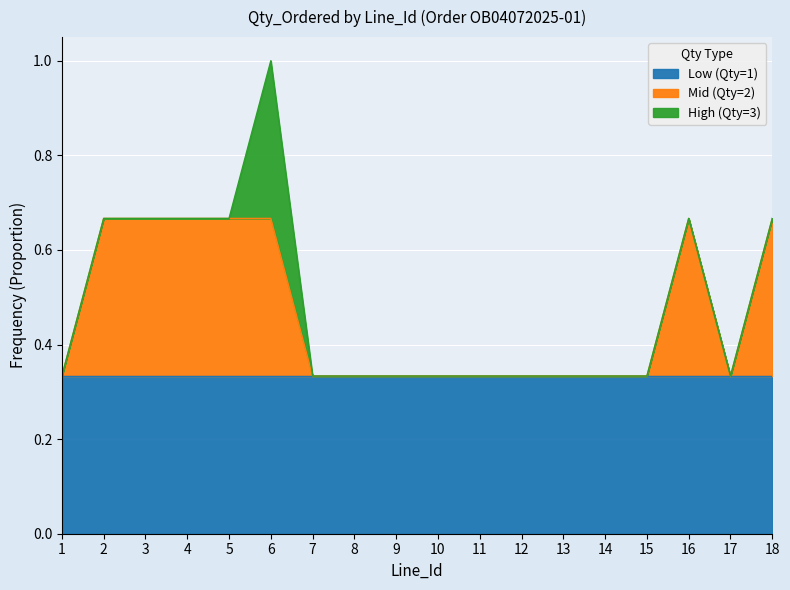

Is it true that the value at 14 is 0.2?

False